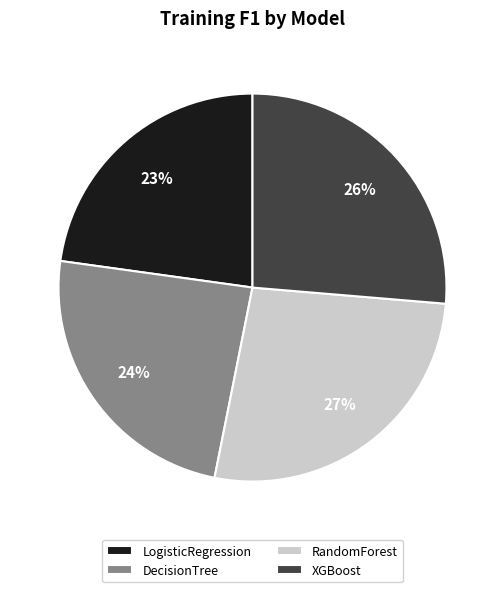

Which slice is the smallest?

LogisticRegression